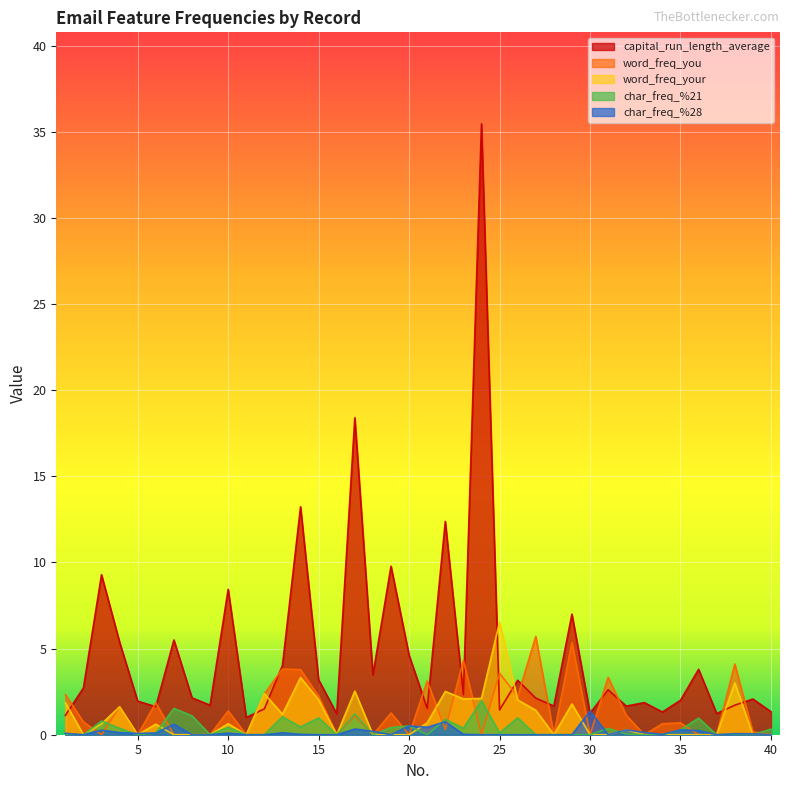

What is the sum of all word_freq_your values?

39.2